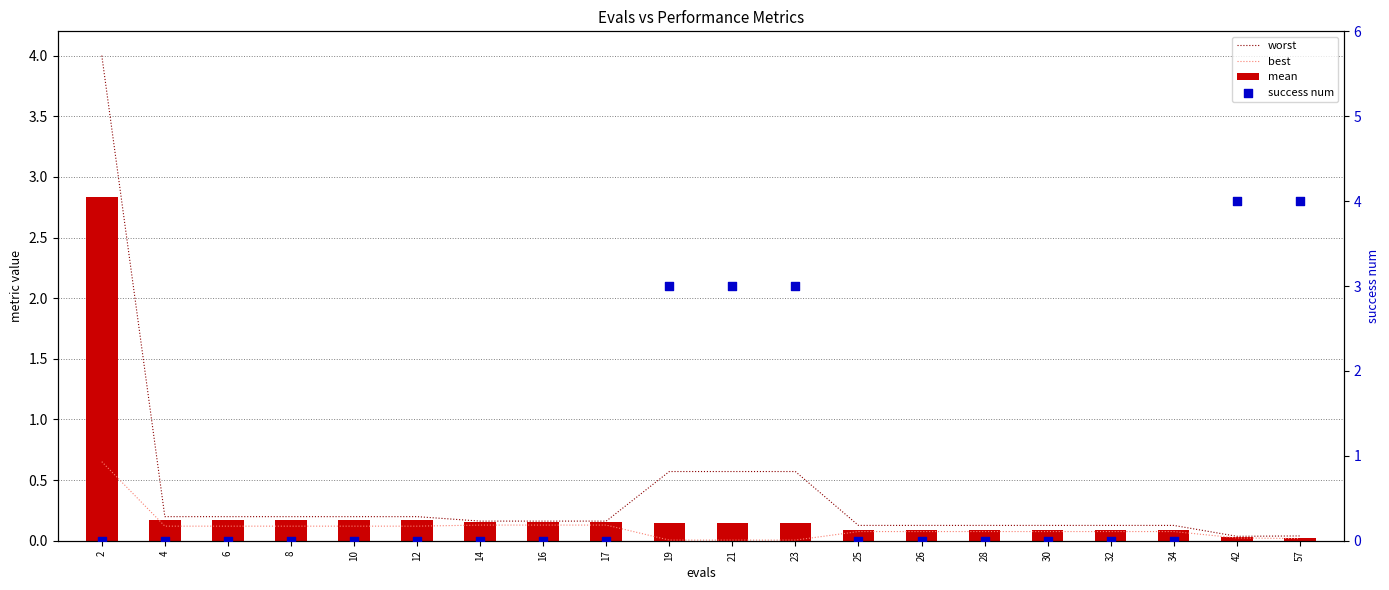

Which series has the largest total across all categories?

success num